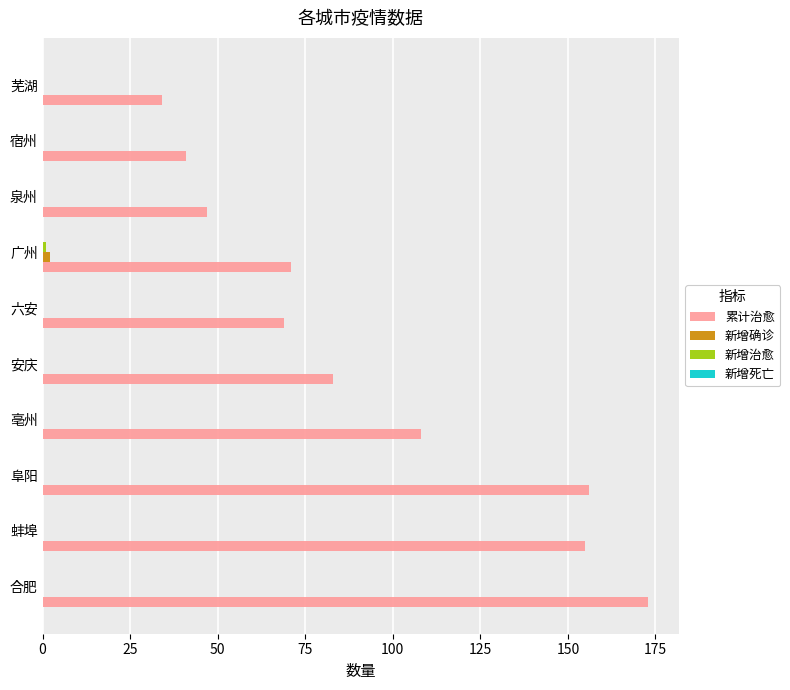

What is the total value across all series at 芜湖?

34